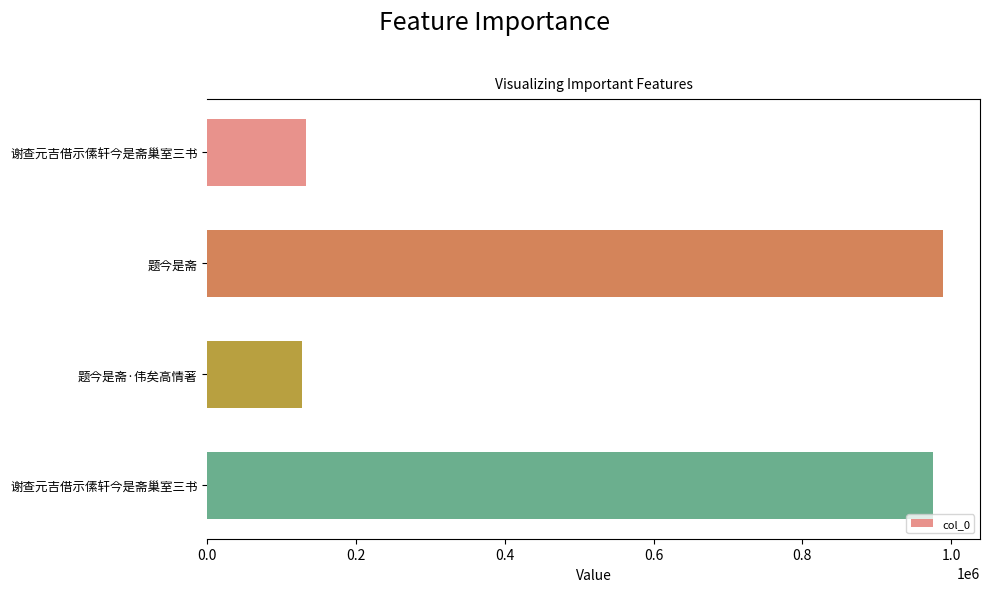

What is the greatest value displayed?

989317